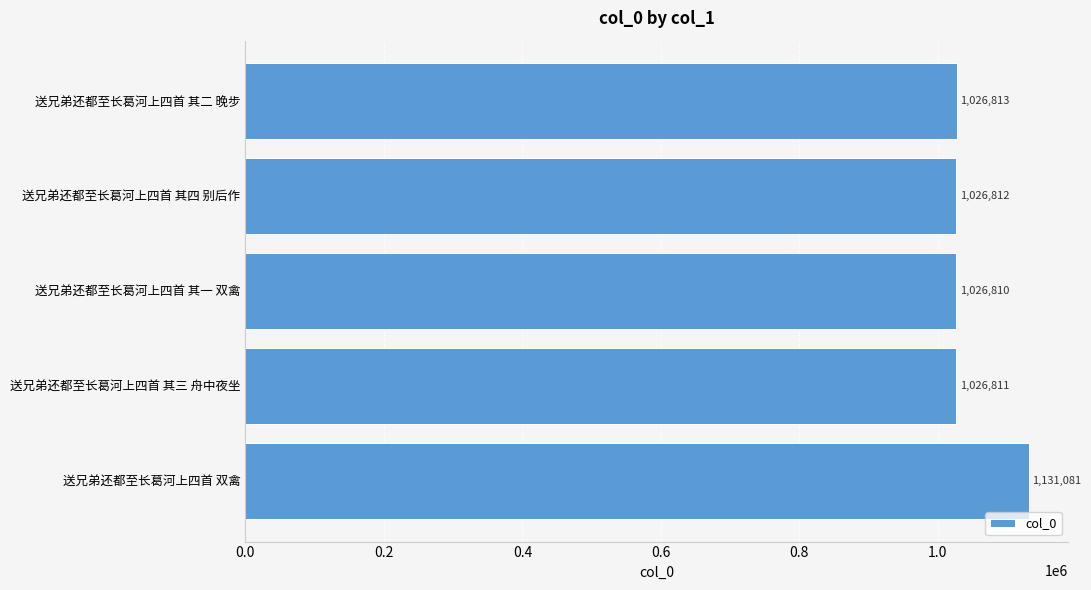

Between 送兄弟还都至长葛河上四首 其三 舟中夜坐 and 送兄弟还都至长葛河上四首 其一 双禽, which is larger?

送兄弟还都至长葛河上四首 其三 舟中夜坐